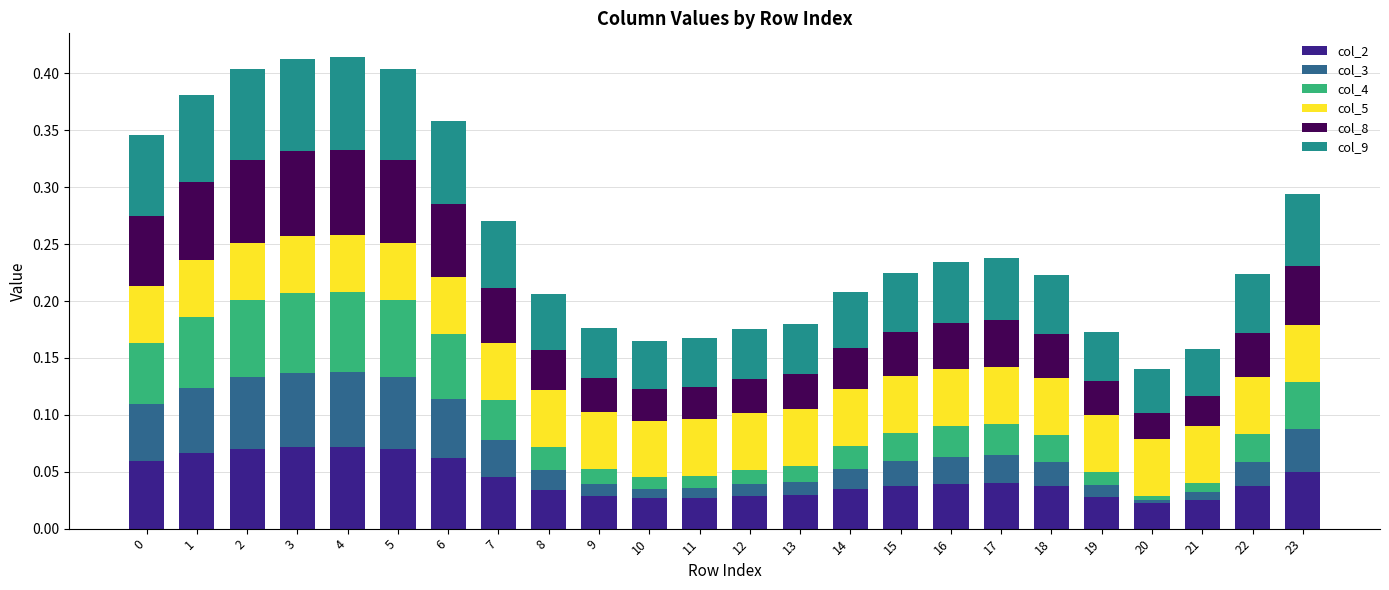

How many series are shown in this chart?

6